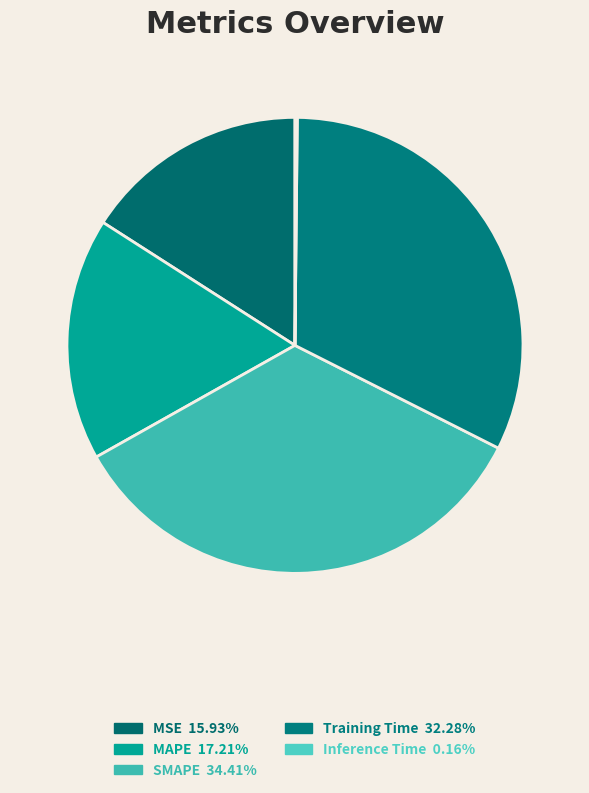

Rank the categories by value from highest to lowest.

SMAPE, Training Time, MAPE, MSE, Inference Time